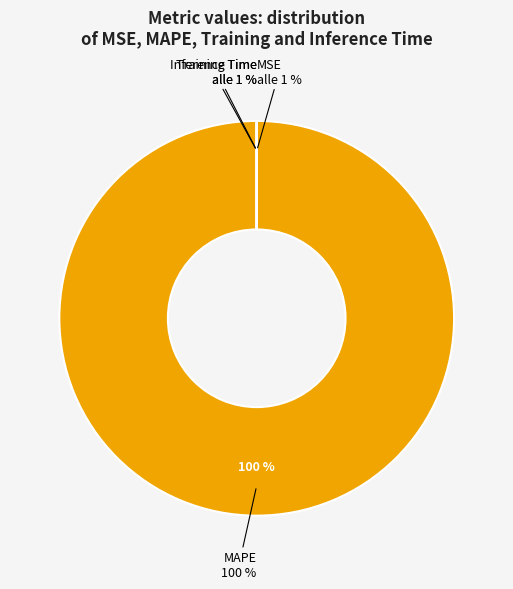

Rank the categories by value from lowest to highest.

Inference Time, Training Time, MSE, MAPE